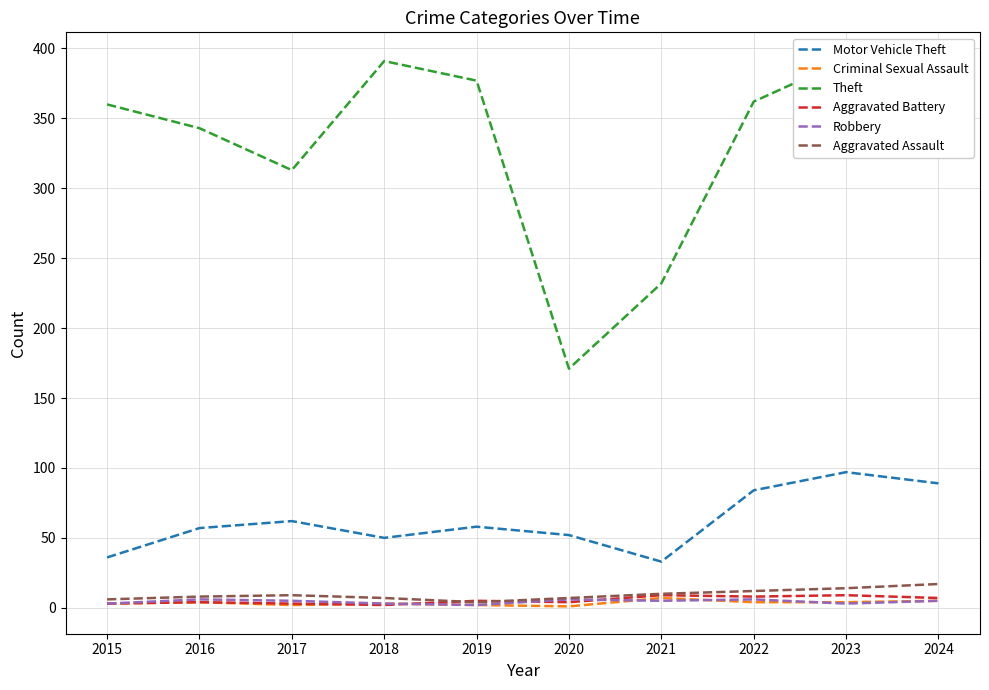

How many interior local peaks does the Motor Vehicle Theft series have?

3